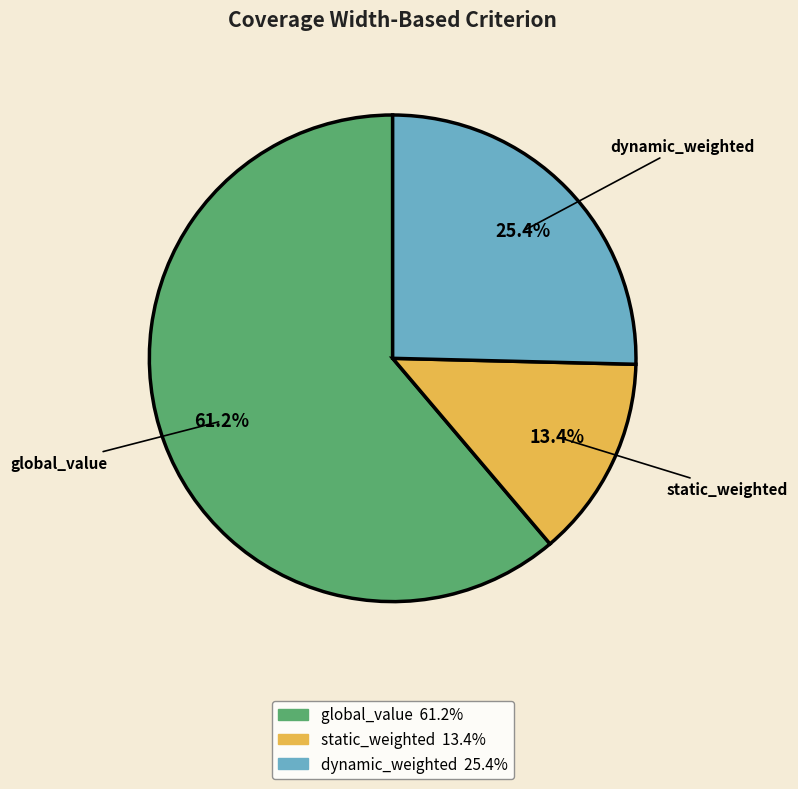

What portion of the pie excludes dynamic_weighted?

74.6%